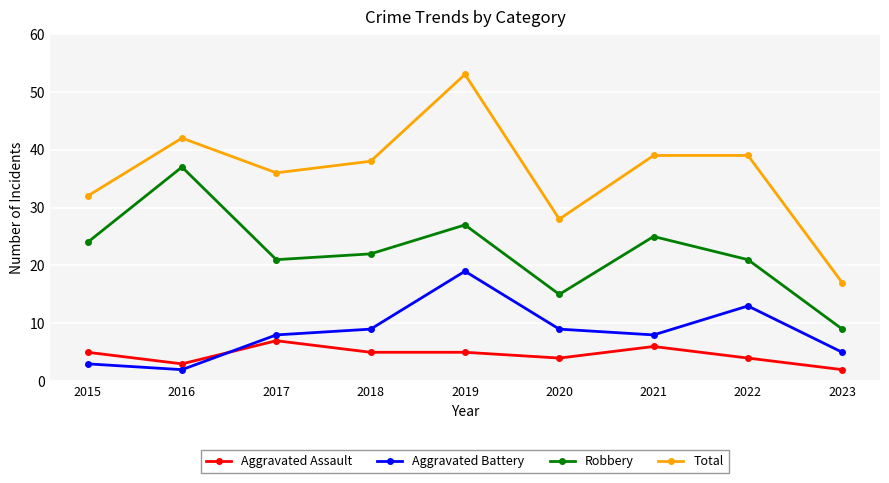

At how many categories does at least one series exceed 34?

6